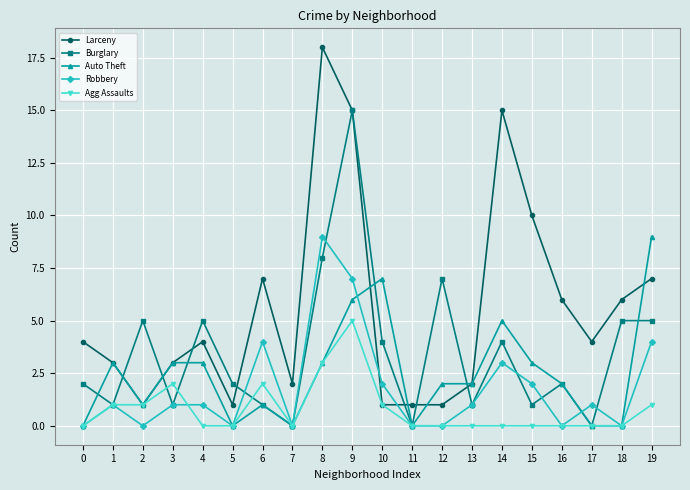

Which category has the highest value in the Robbery series?

8